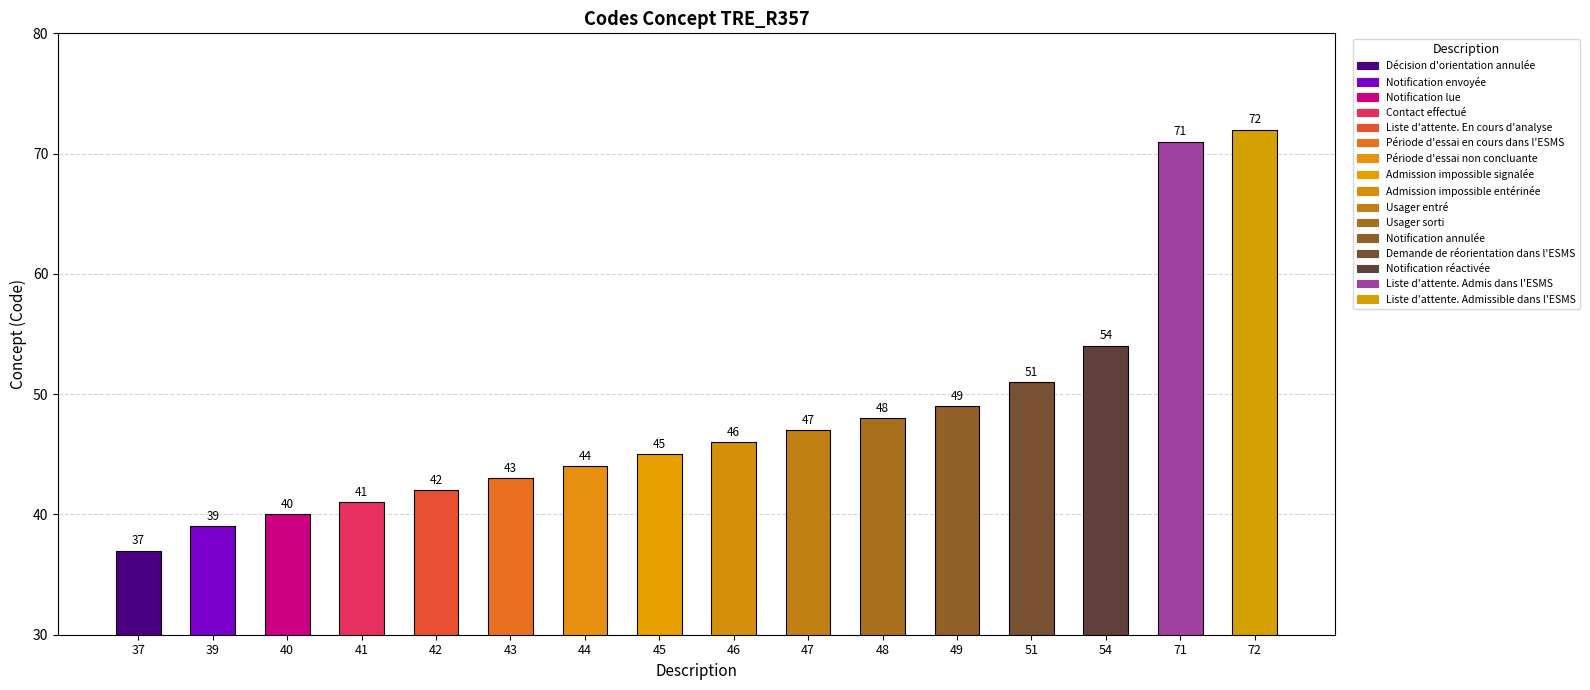

List the labels in order of value, largest first.

72, 71, 54, 51, 49, 48, 47, 46, 45, 44, 43, 42, 41, 40, 39, 37